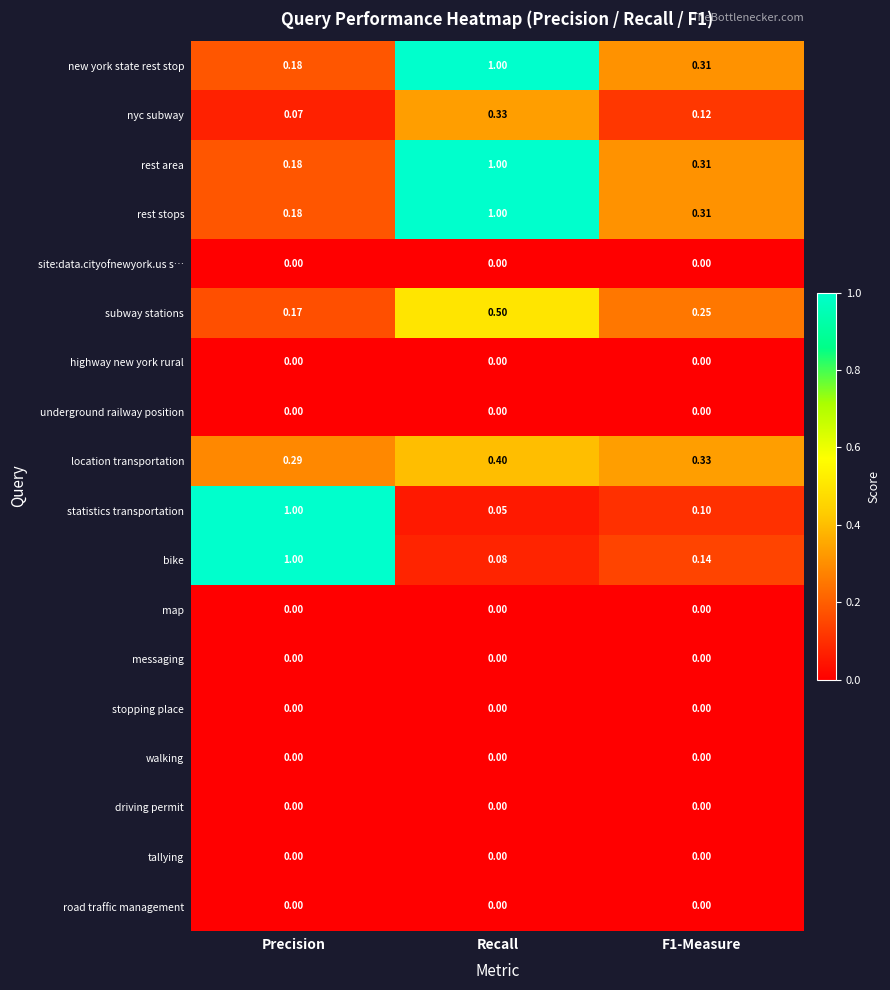

Count the number of data series in this chart.

18